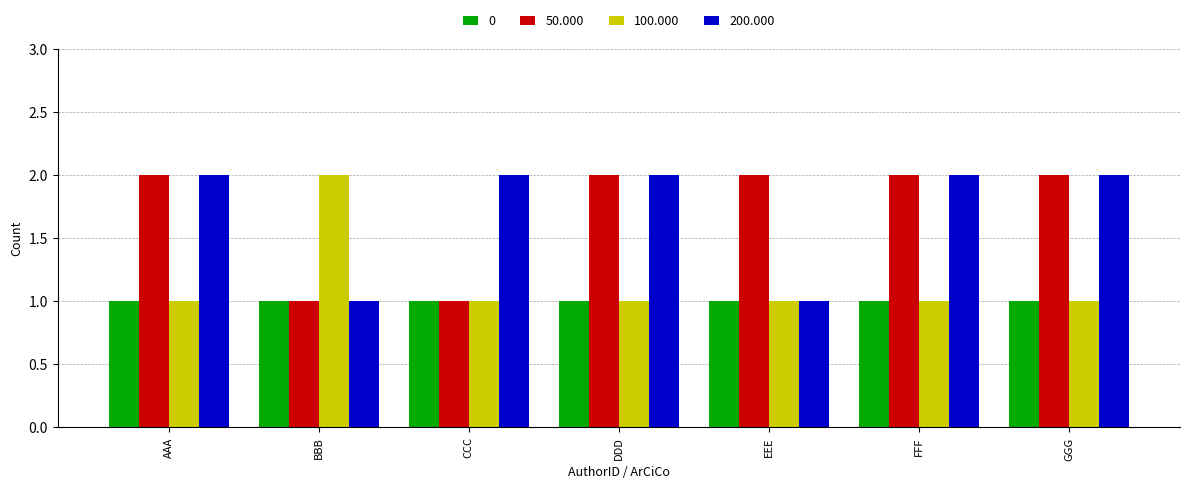

What is the total value across all series at EEE?

5